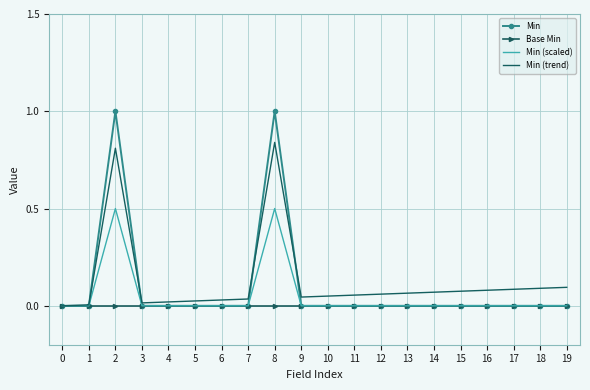

The value of Min (trend) at 19 is 0.1. True or false?

True